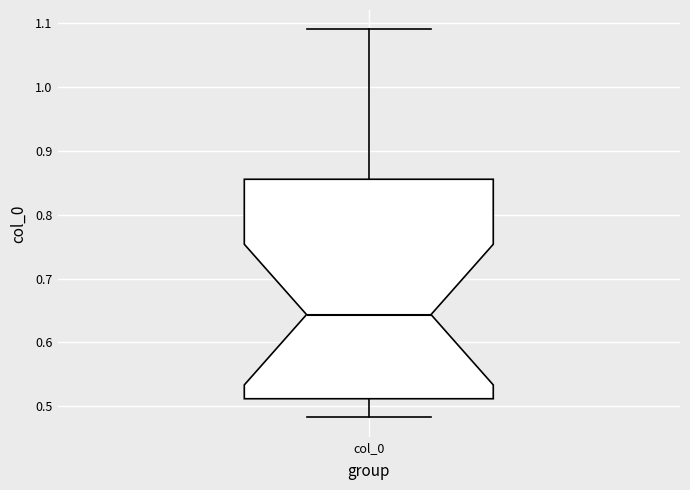

Read this box plot against the y-axis: the position of the median line, the range covered by the box, and the ends of both whiskers. The values are not printed on the chart, so give them approximately, as read against the axis.

median 0.64, box 0.51 to 0.86, whiskers 0.48 to 1.09